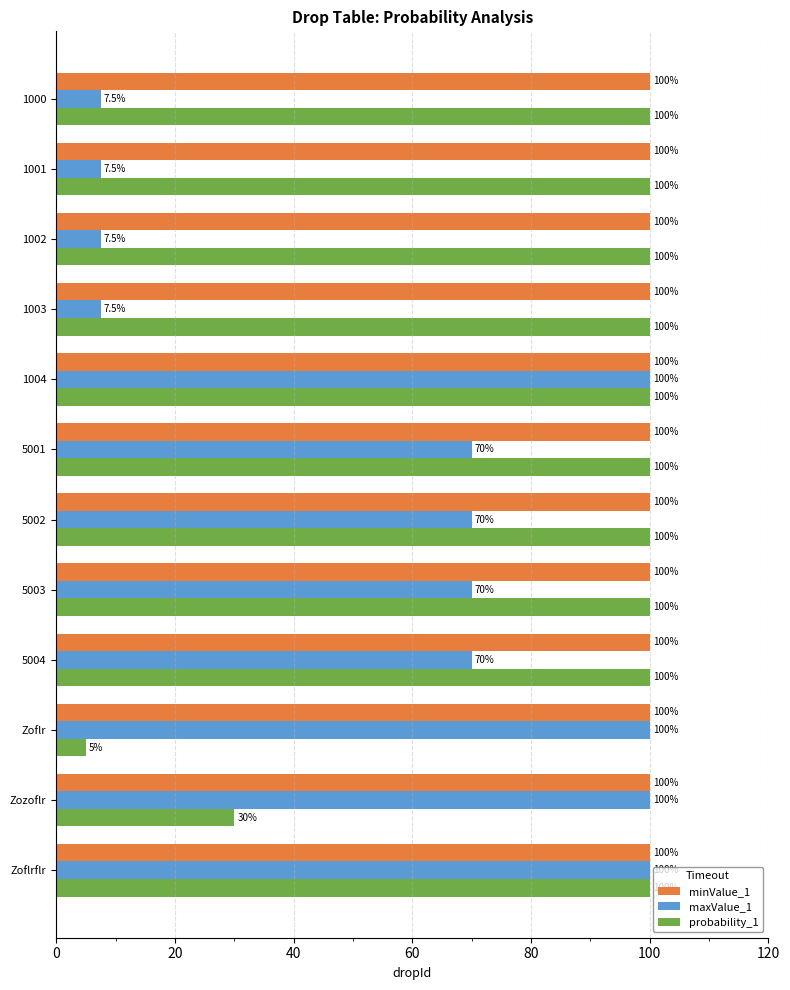

True or false: maxValue_1 has a value of 70.0 at 5003.

True